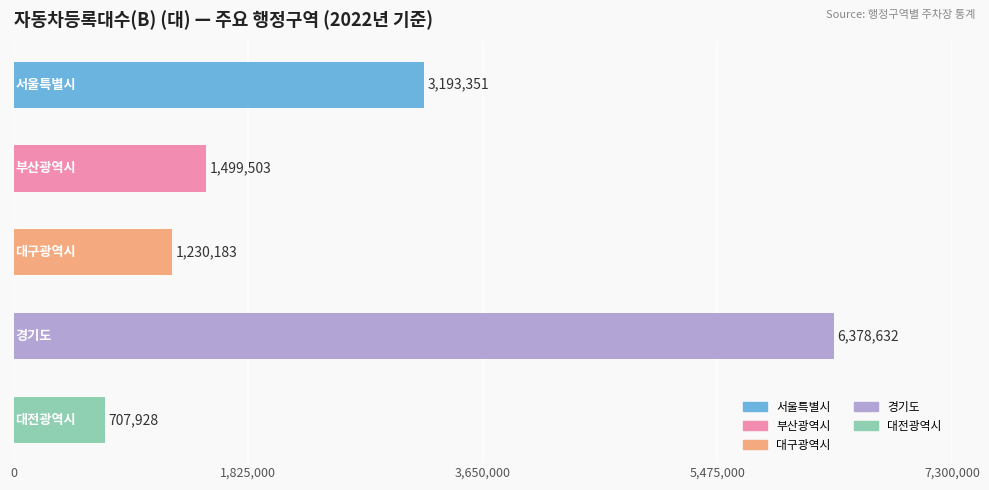

How many distinct data groups are displayed?

1